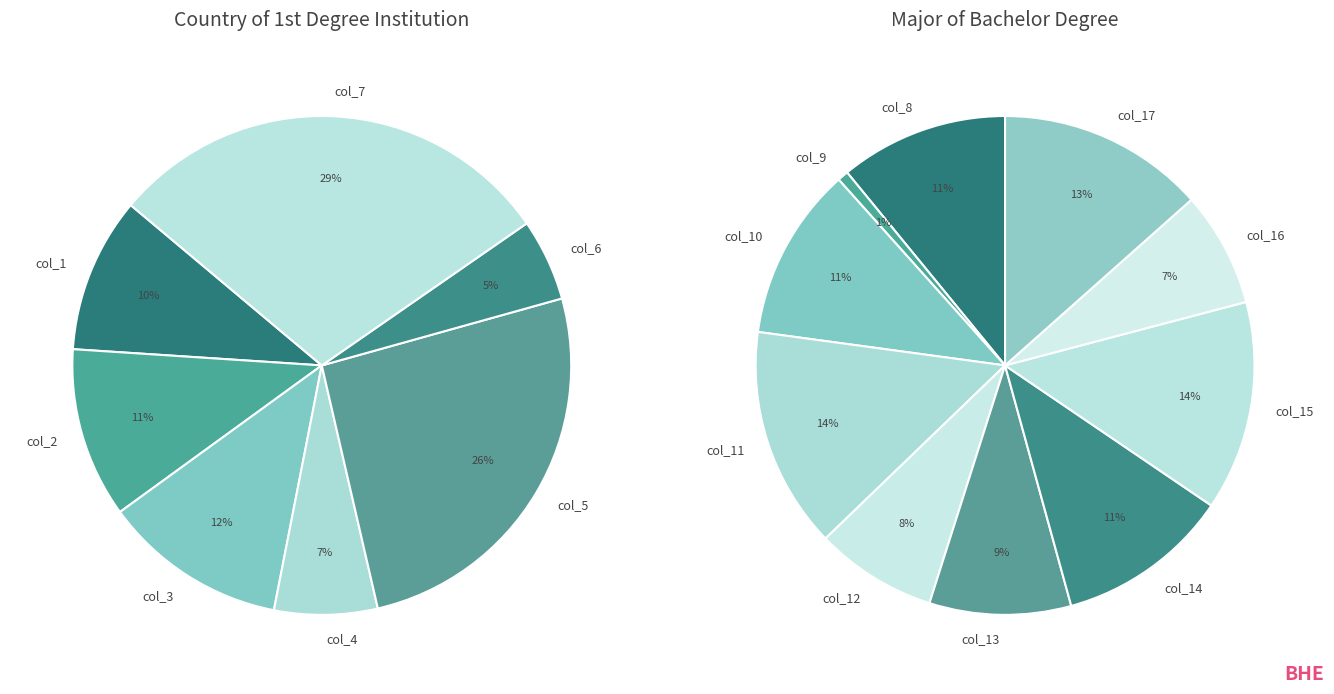

To the nearest percent, what is the difference between the col_2 and col_3 slice percentages?

1%